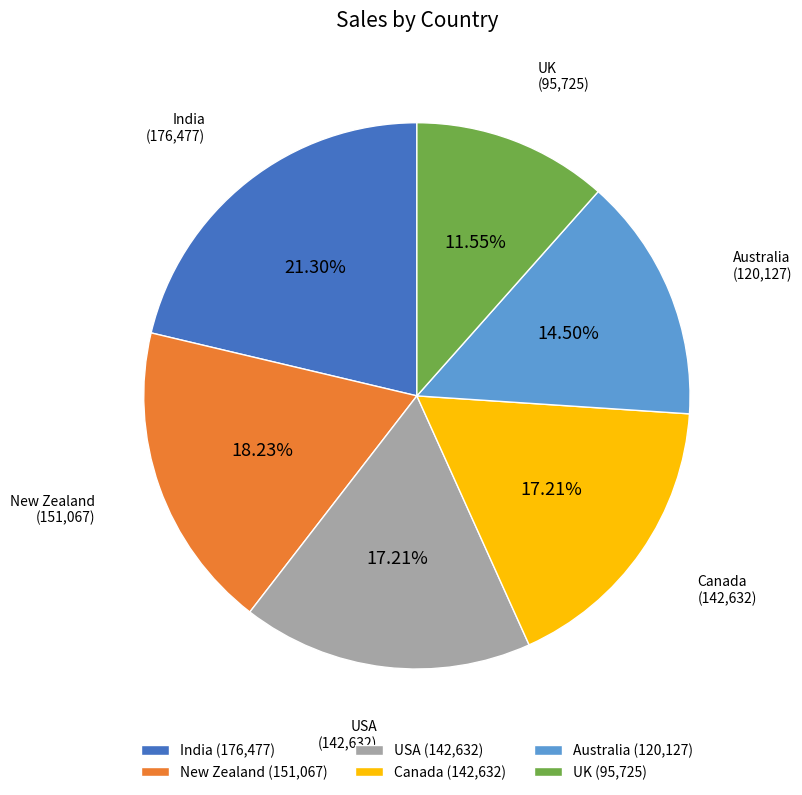

To the nearest percent, what percentage of the pie is UK?

12%